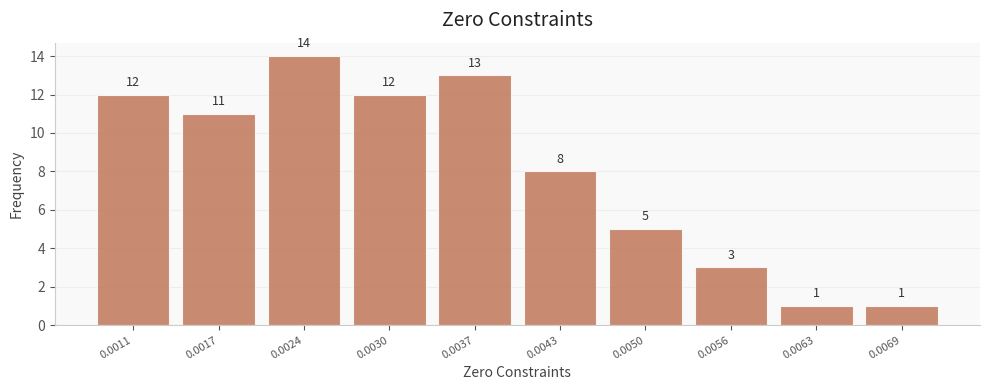

Reading left to right, extract all data points from this chart.

0.0011=12	0.0017=11	0.0024=14	0.0030=12	0.0037=13	0.0043=8	0.0050=5	0.0056=3	0.0063=1	0.0069=1